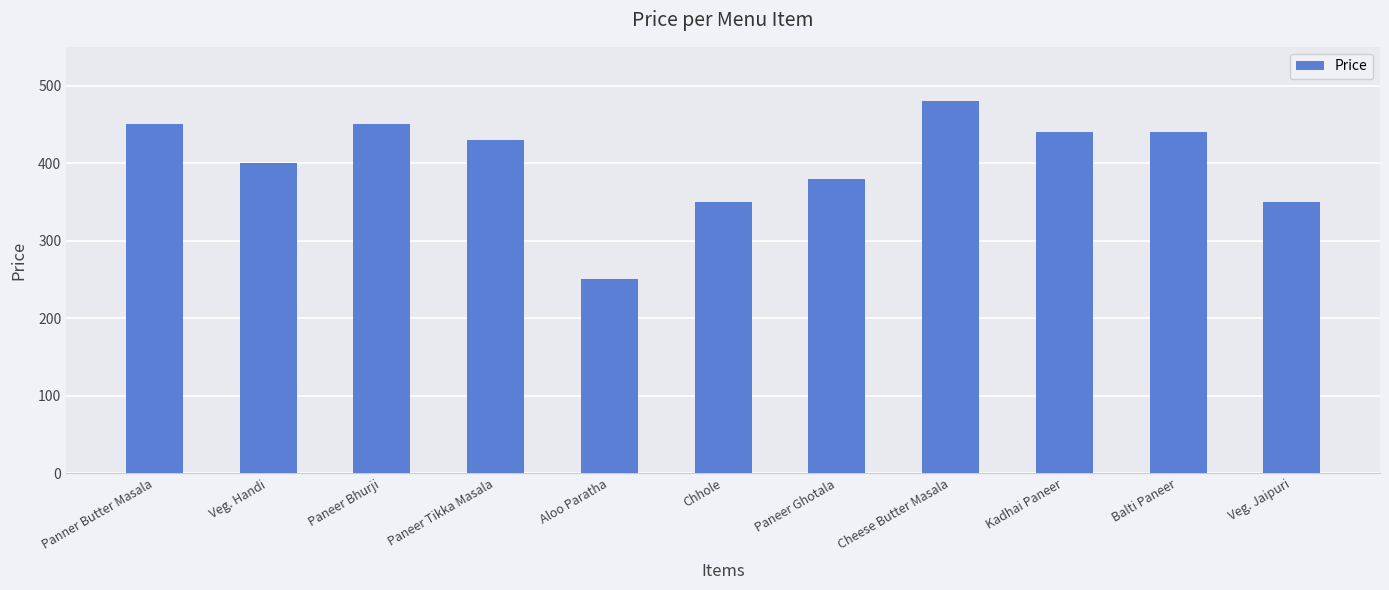

Where does the data first go above 430?

Panner Butter Masala